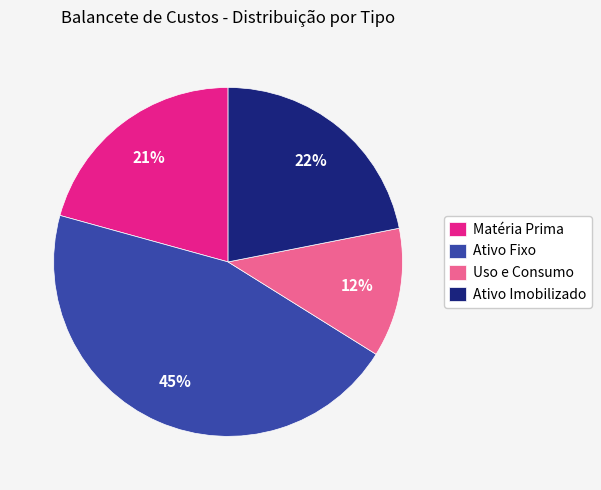

True or false: Ativo Fixo accounts for 45% of the total.

True